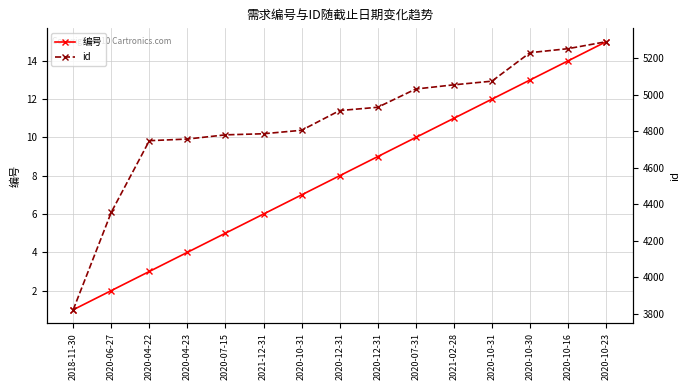

True or false: id and 编号 cross at least once.

False